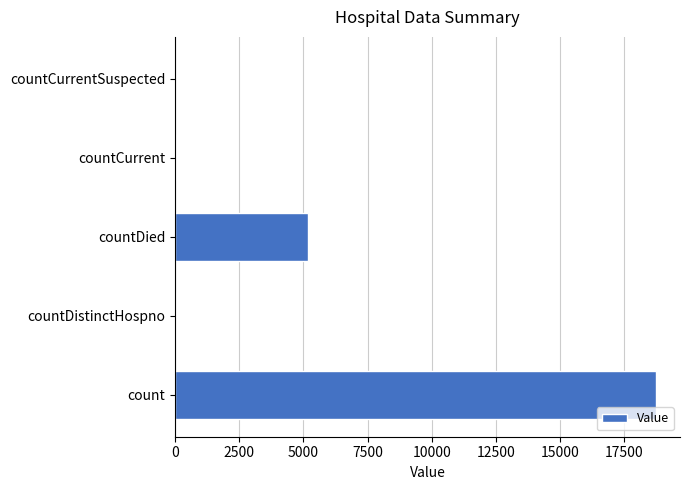

What is the change in value from count to countDied?

-13537